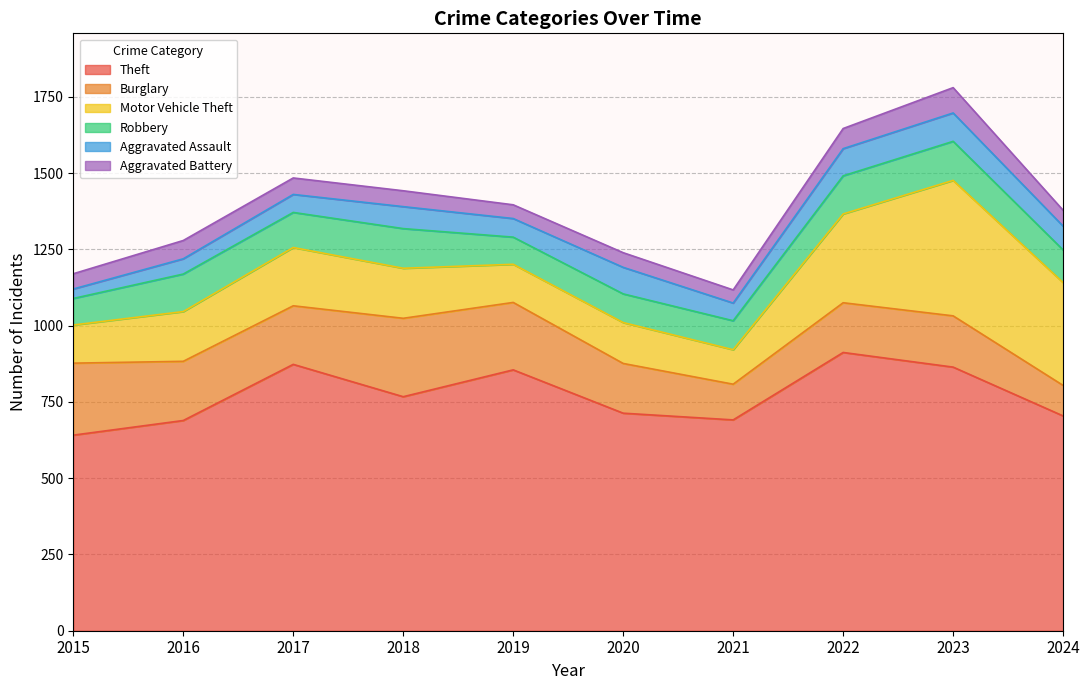

How many lines are shown in the chart?

6